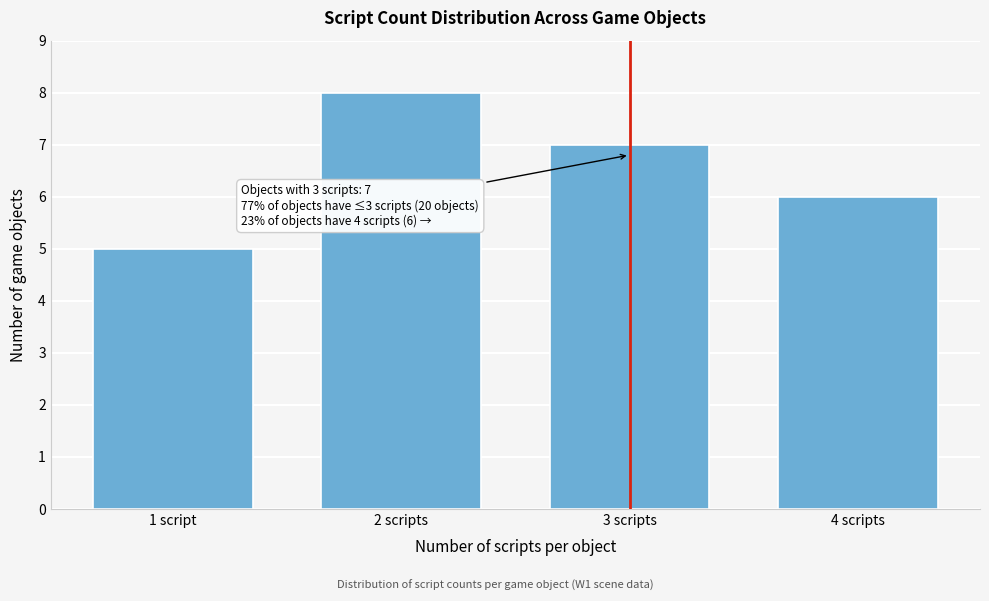

Reading right to left, list all the values displayed in this chart.

4 scripts=6	3 scripts=7	2 scripts=8	1 script=5